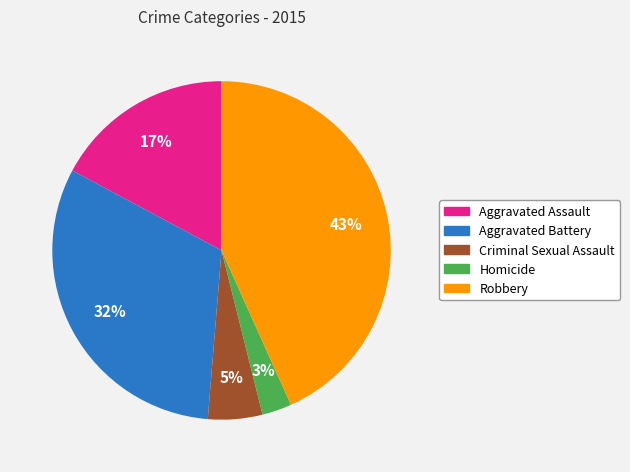

Does any single category account for the majority?

No